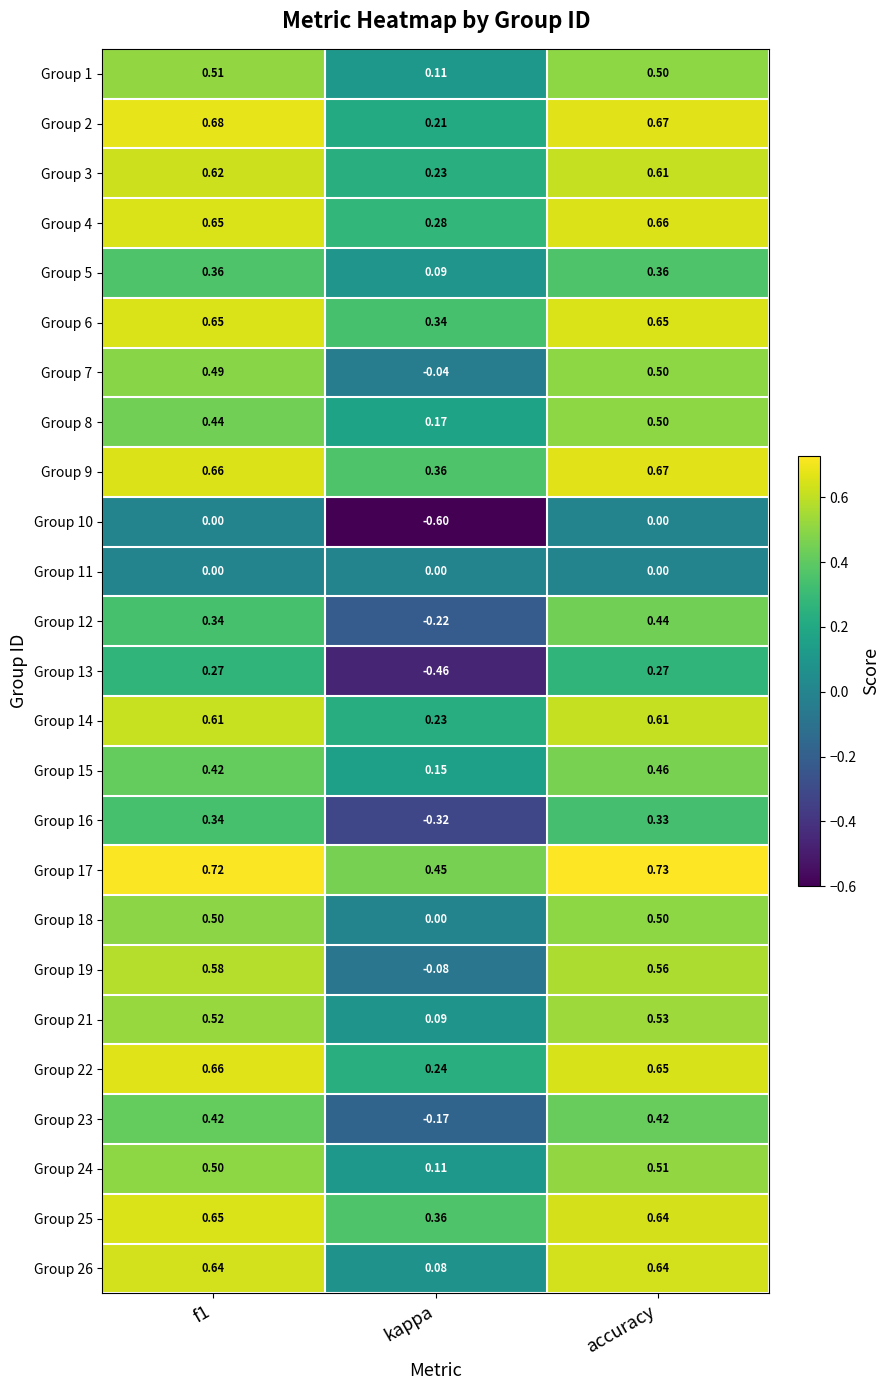

Where is Group 9 nearest to the value 0?

kappa